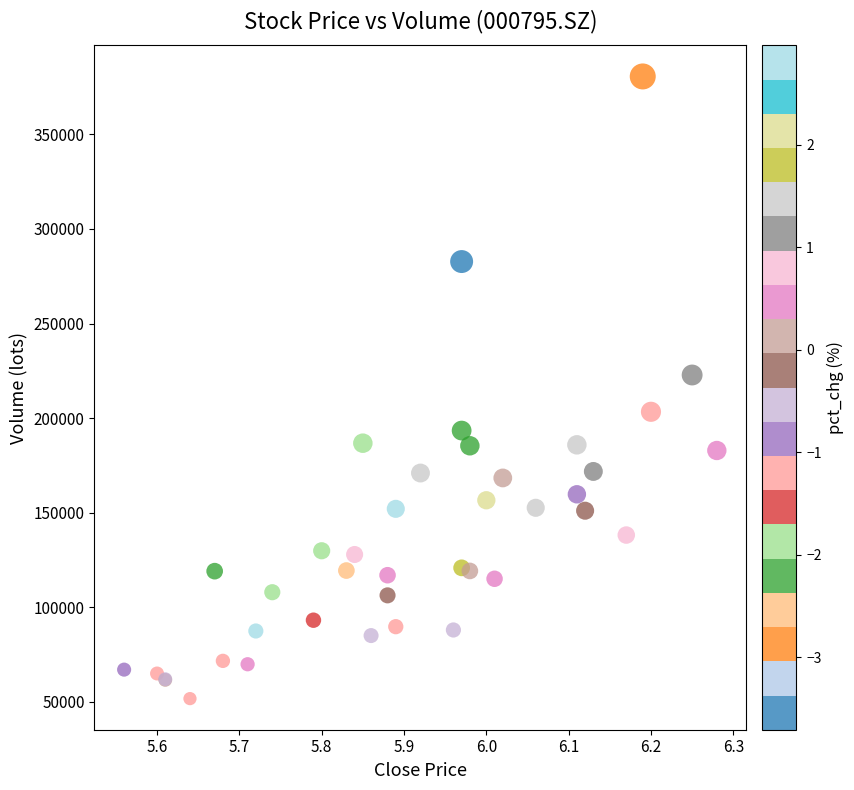

What Y value in the scatter plot is closest to 216183?

222807.0